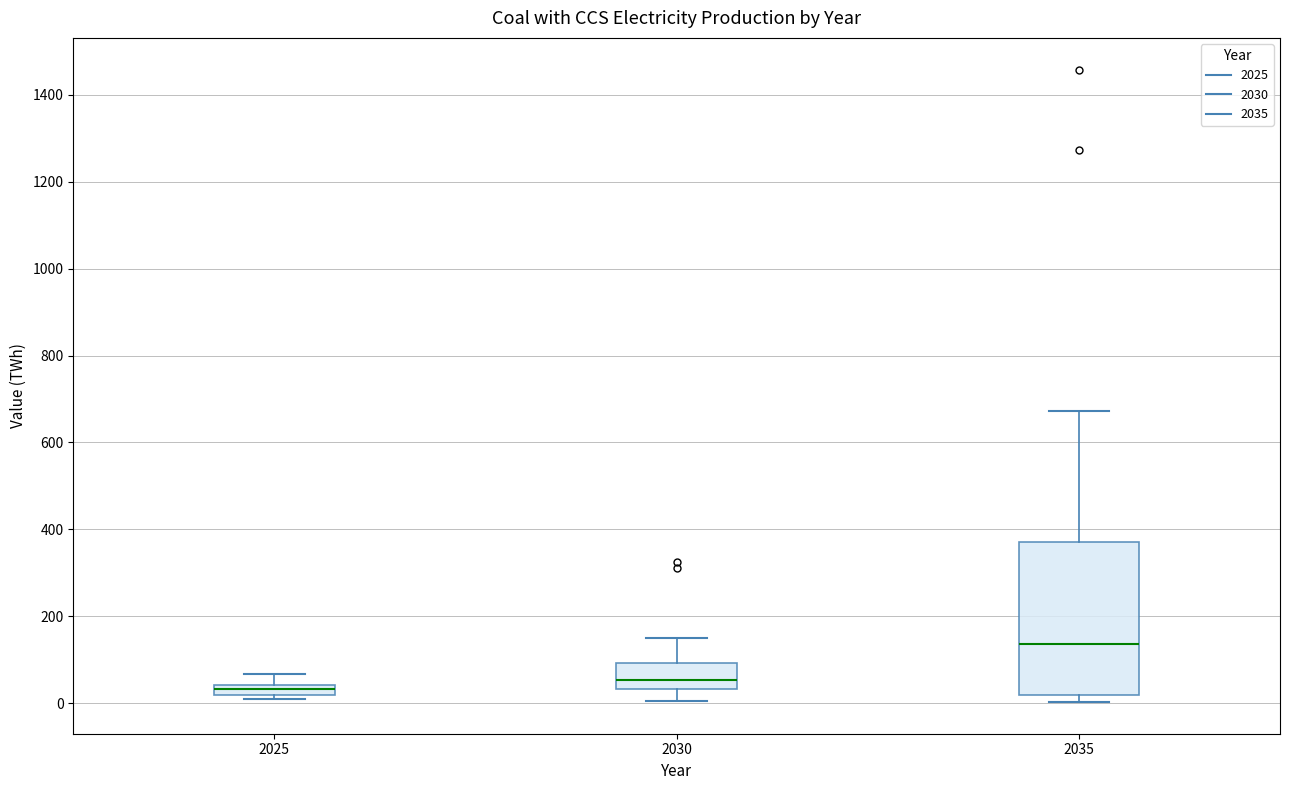

Where does the lower whisker of the box at x = 2030 end on the y-axis? The values are not printed on the chart, so give them approximately, as read against the axis.

0